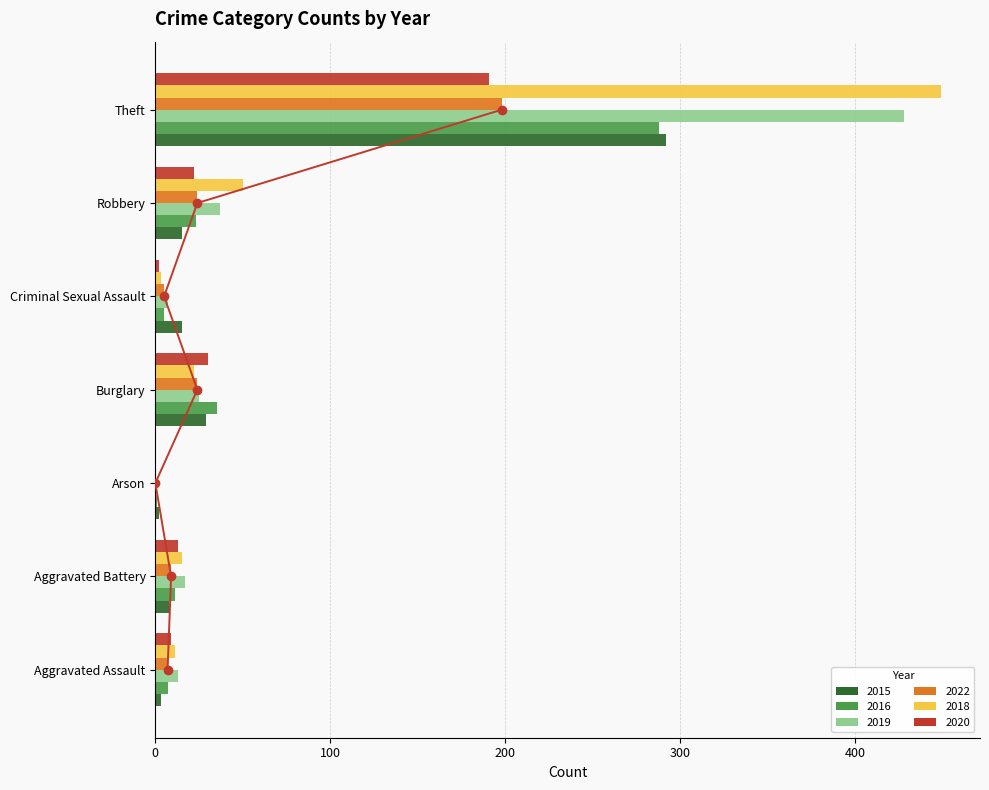

What is the difference between the second highest and minimum values in the 2015 series?

27